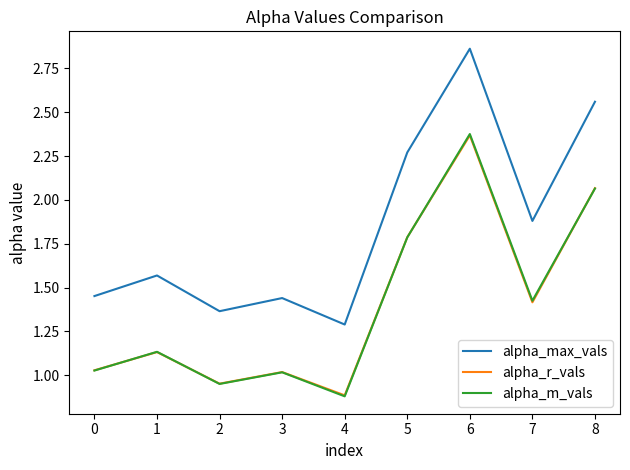

True or false: alpha_r_vals has more than 0 points higher than both neighbors.

True